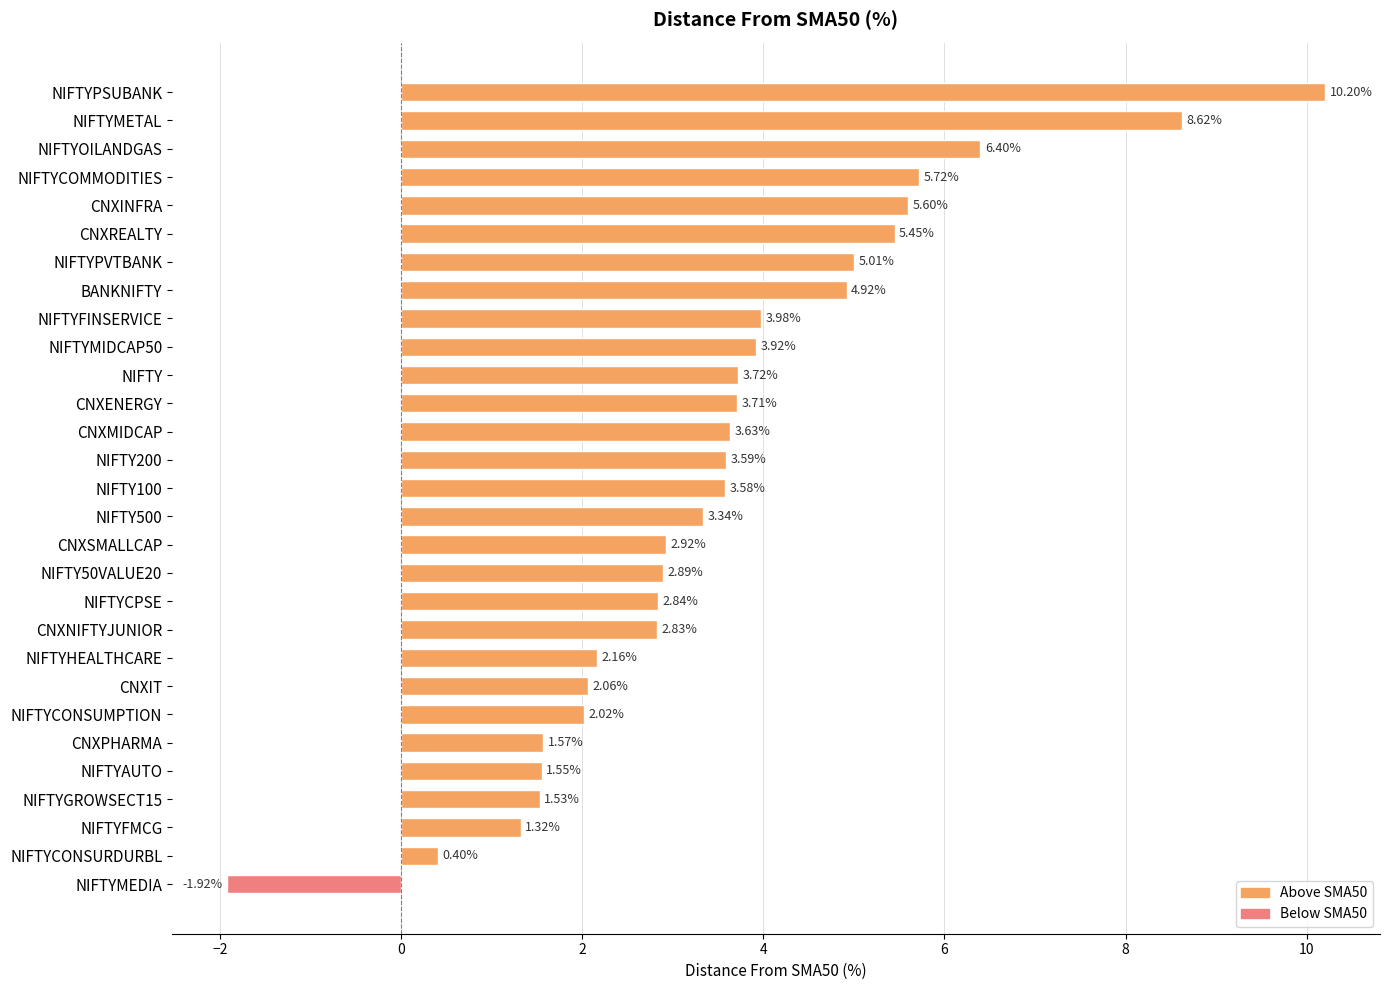

Rank the categories by value from highest to lowest.

NIFTYPSUBANK, NIFTYMETAL, NIFTYOILANDGAS, NIFTYCOMMODITIES, CNXINFRA, CNXREALTY, NIFTYPVTBANK, BANKNIFTY, NIFTYFINSERVICE, NIFTYMIDCAP50, NIFTY, CNXENERGY, CNXMIDCAP, NIFTY200, NIFTY100, NIFTY500, CNXSMALLCAP, NIFTY50VALUE20, NIFTYCPSE, CNXNIFTYJUNIOR, NIFTYHEALTHCARE, CNXIT, NIFTYCONSUMPTION, CNXPHARMA, NIFTYAUTO, NIFTYGROWSECT15, NIFTYFMCG, NIFTYCONSURDURBL, NIFTYMEDIA